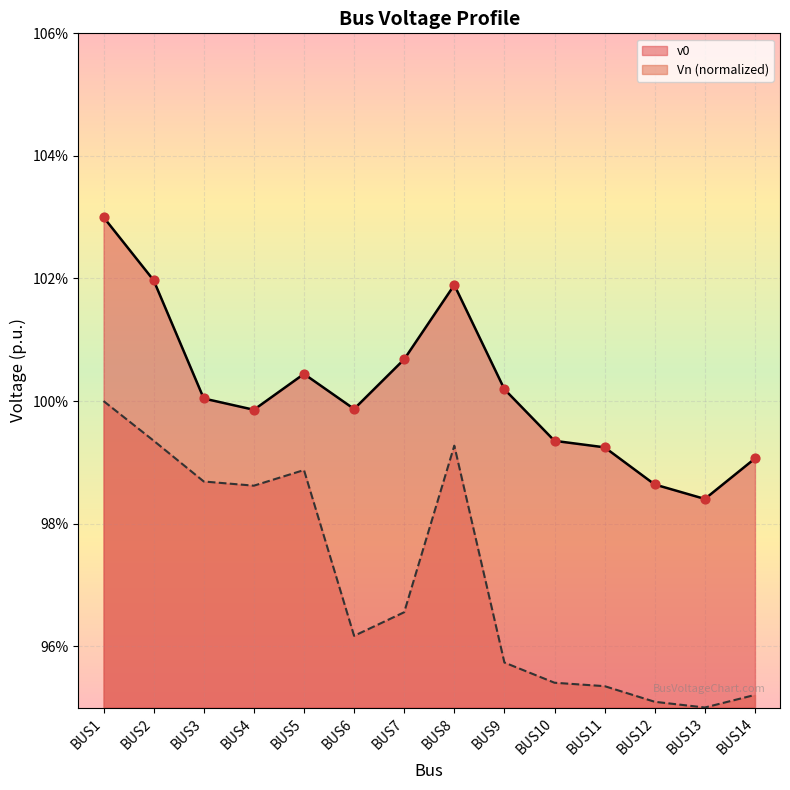

Which series reaches the maximum Y coordinate?

v0